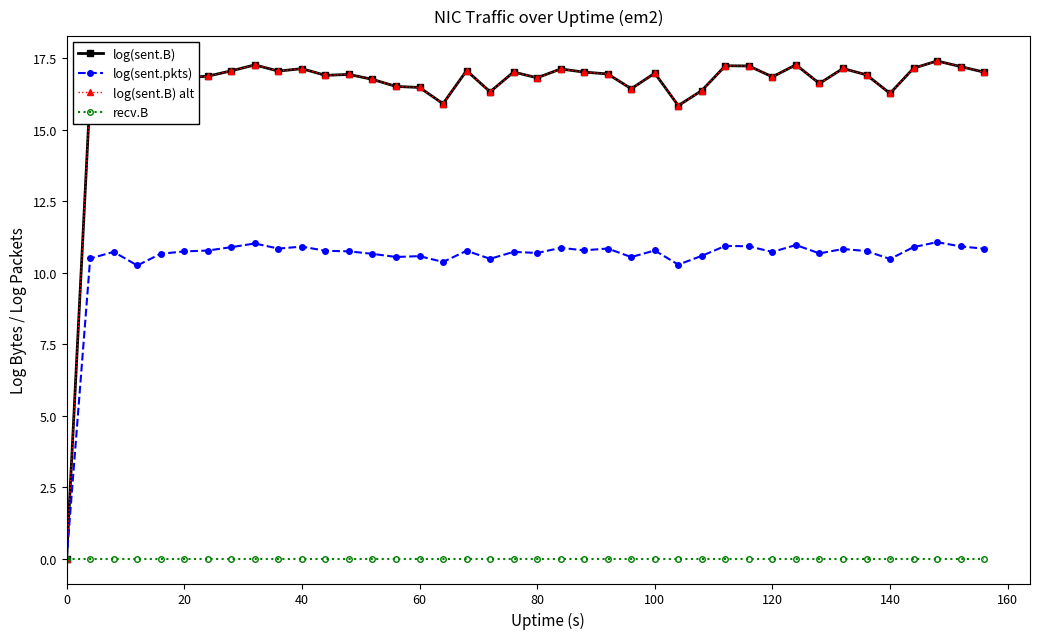

Is this an area chart (filled region under the line)?

No